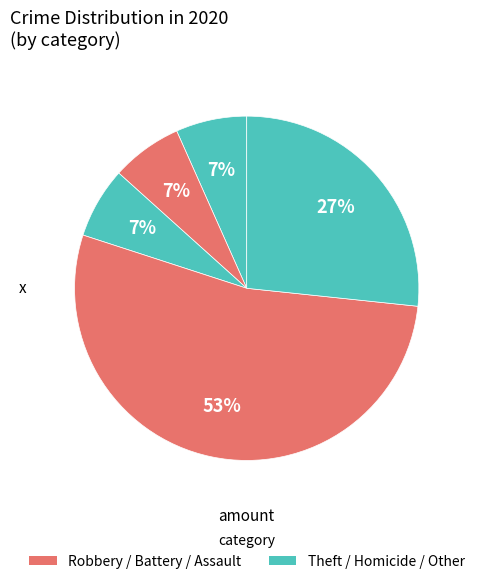

Which category has the biggest portion of the pie?

Robbery